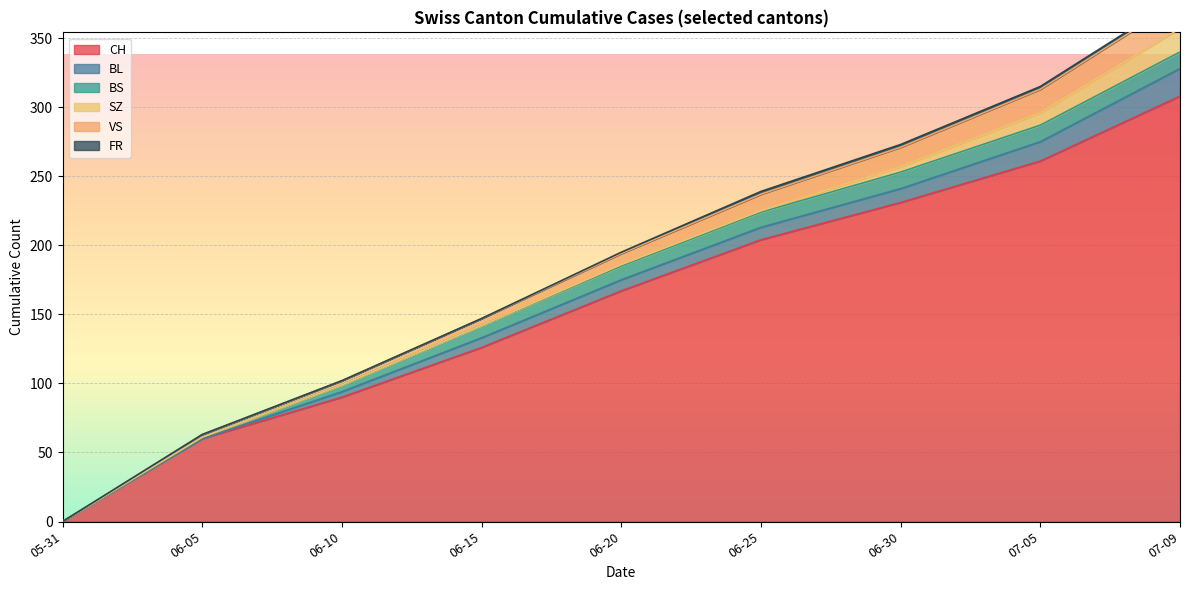

Where does the FR series first go above 1?

2020-06-25